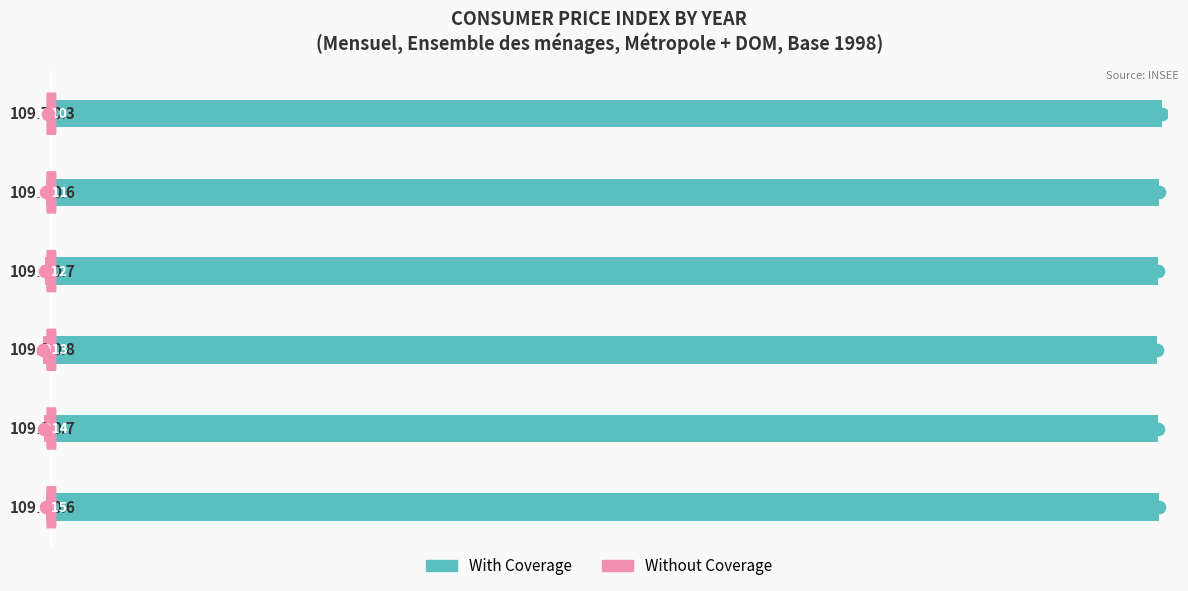

List the series in order of their peak value, lowest first.

Without Coverage, With Coverage